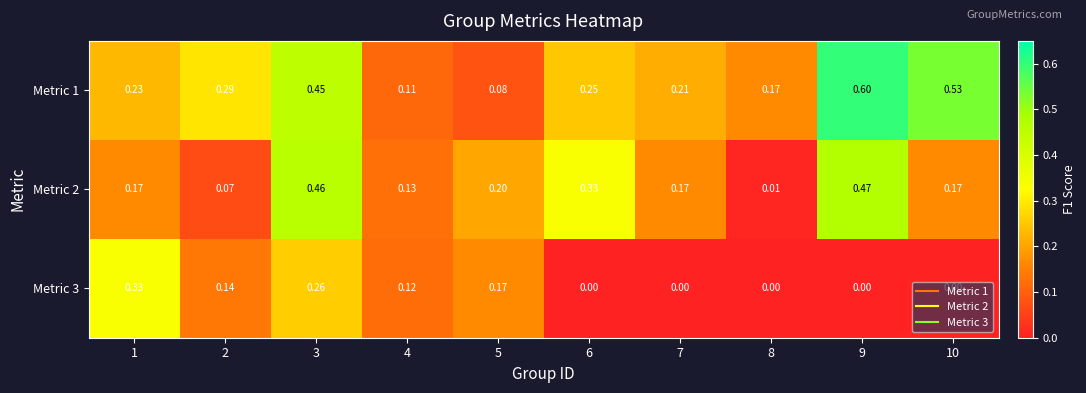

Between 2 and 10, which series saw the biggest shift?

Metric 1